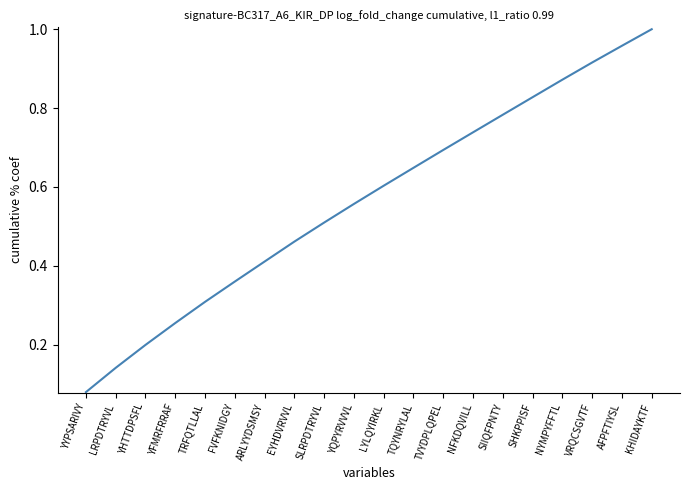

Is this an area chart (filled region under the line)?

No